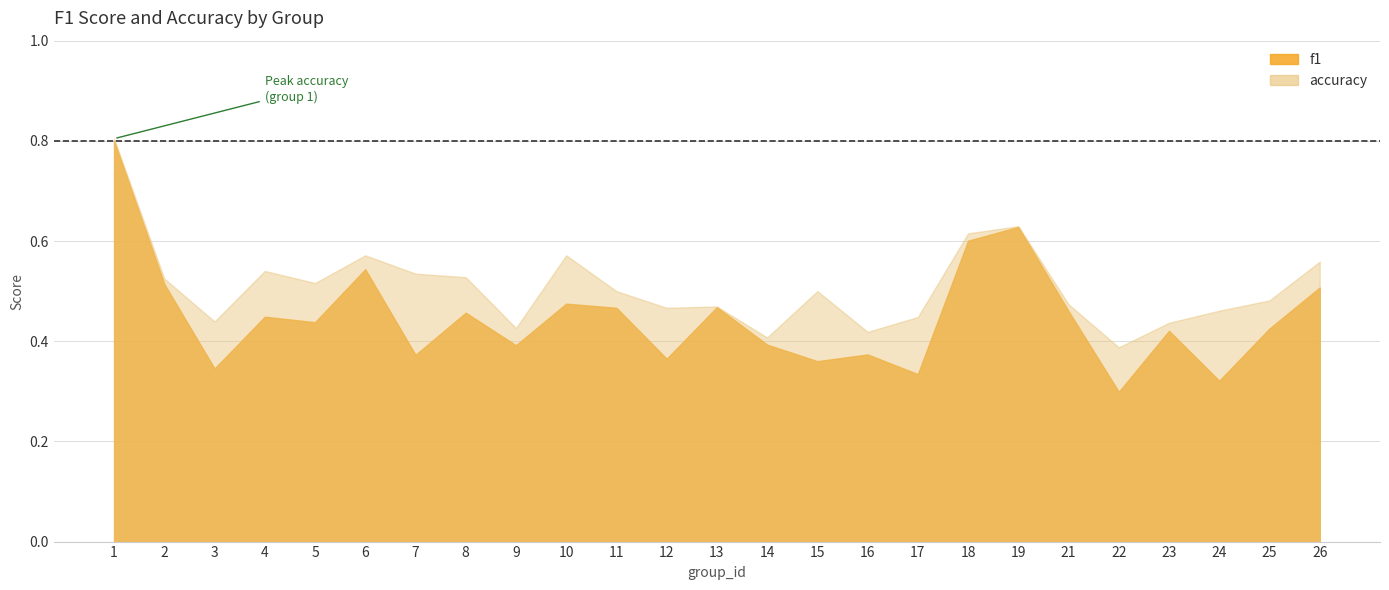

True or false: f1 has more than 2 points higher than both neighbors.

True